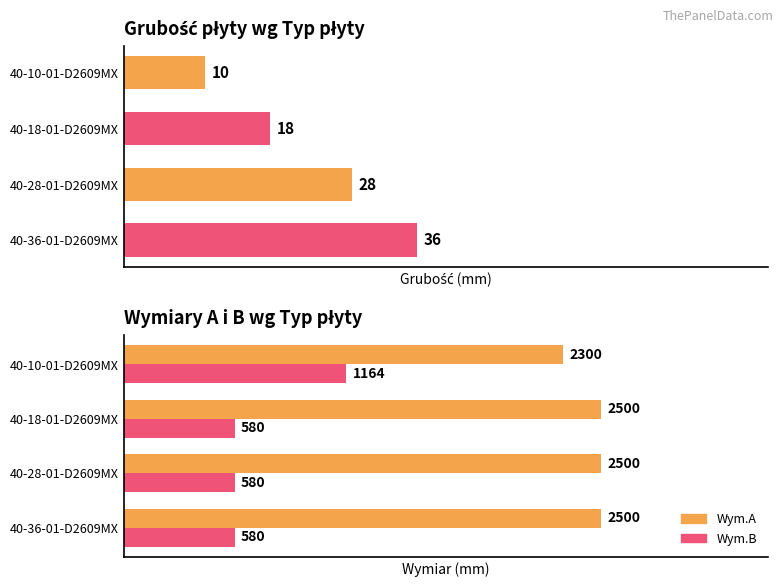

What is the average value of the Wym.B series?

726